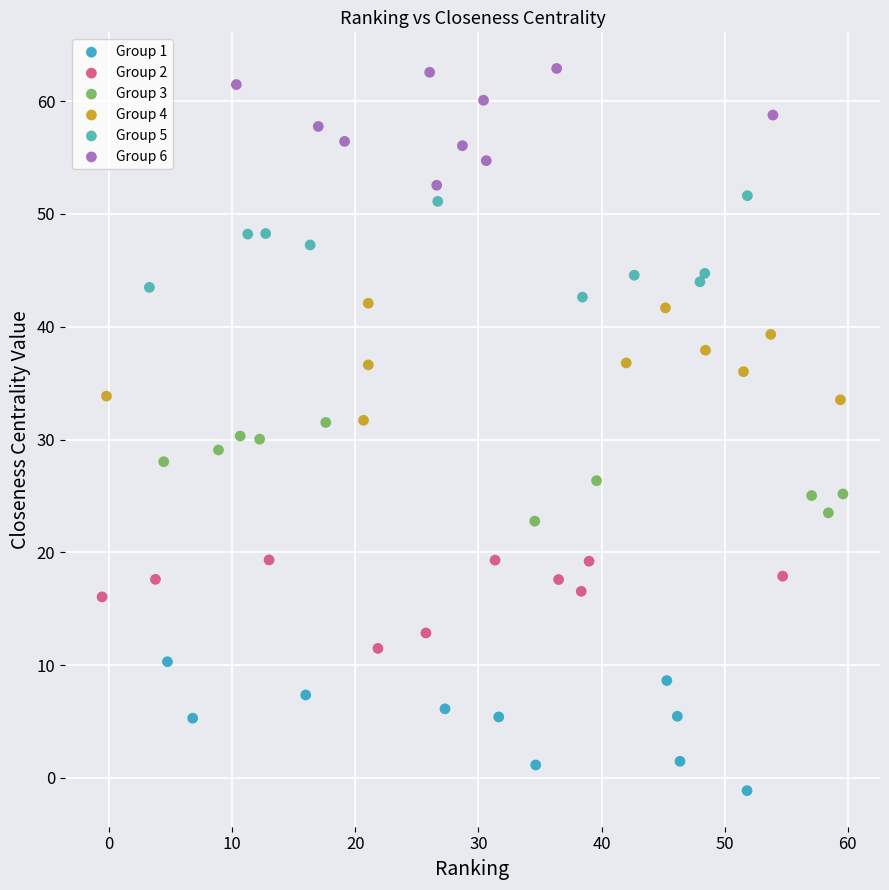

What are all the series names shown in the legend?

Group 1, Group 2, Group 3, Group 4, Group 5, Group 6